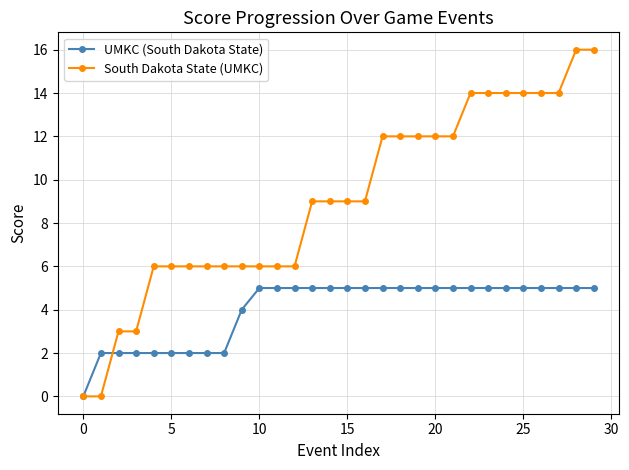

Which series has the largest total across all categories?

South Dakota State (UMKC)